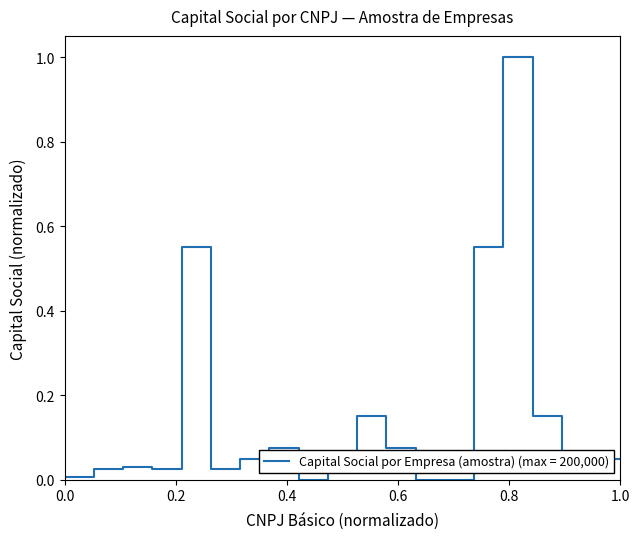

What is the greatest value displayed?

1.0